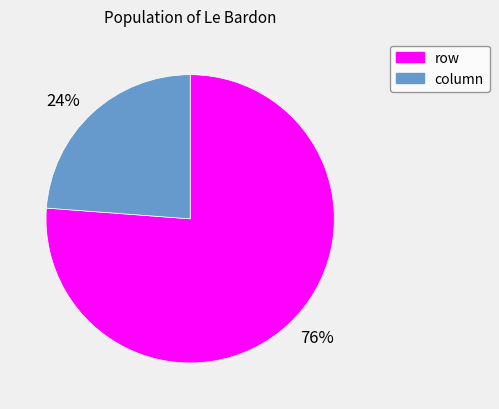

True or false: column accounts for 24% of the total.

True